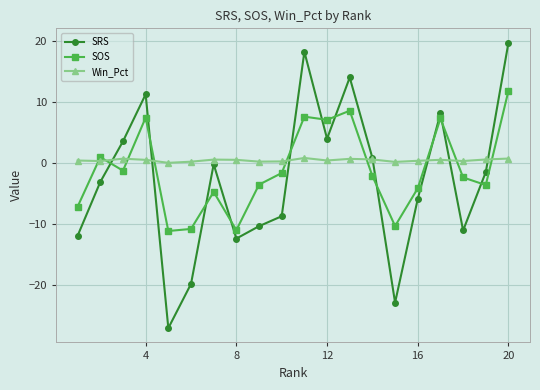

True or false: SOS has more than 0 points higher than both neighbors.

True